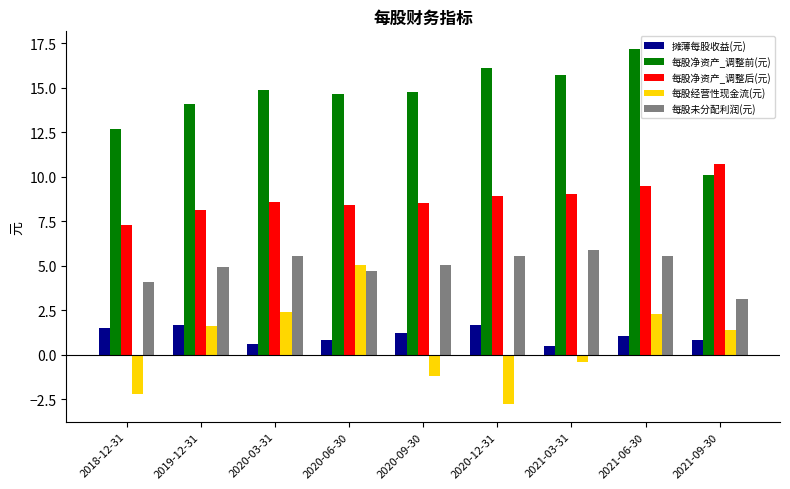

What is the approximate value of 每股净资产_调整后(元) at 2020-12-31?

8.9